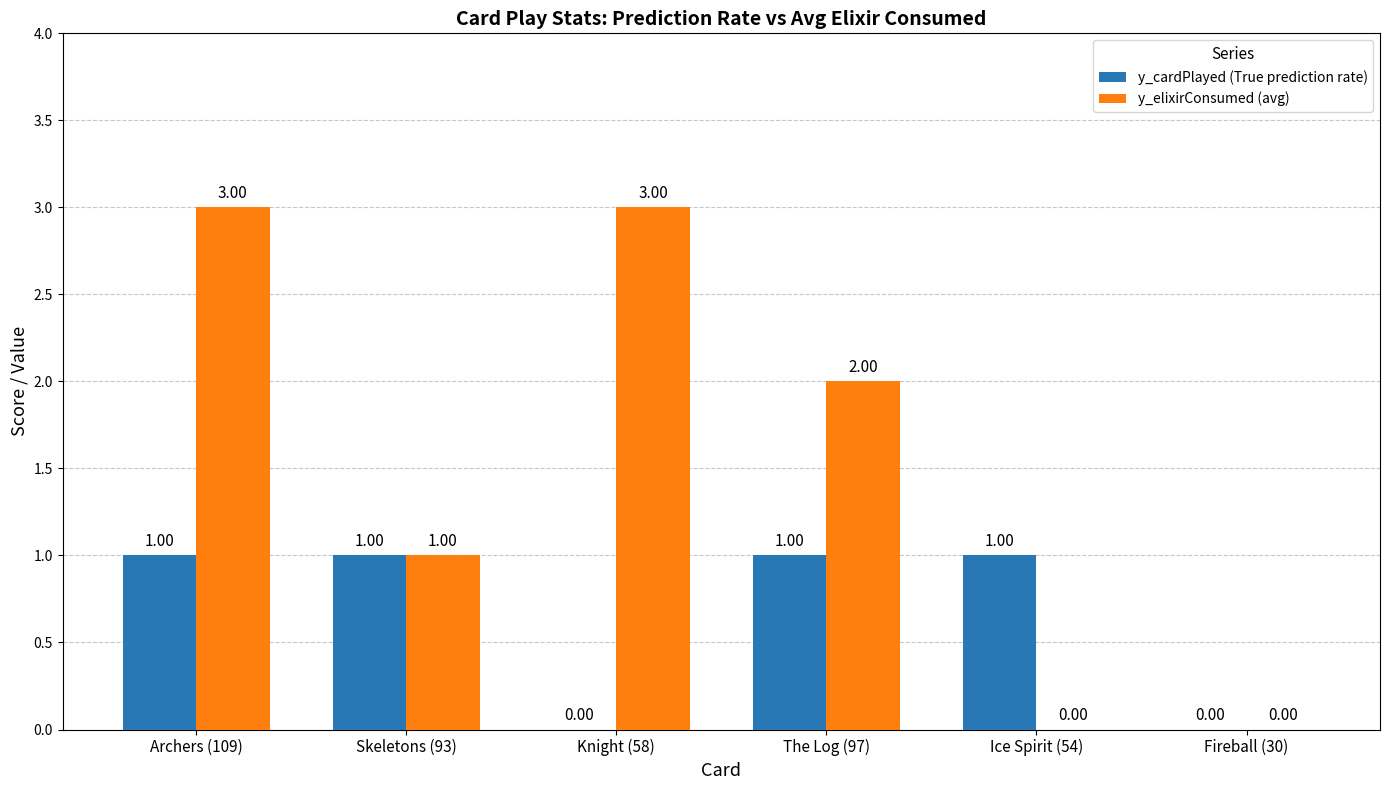

True or false: y_elixirConsumed (avg) has a value of 4 at Archers (109).

False